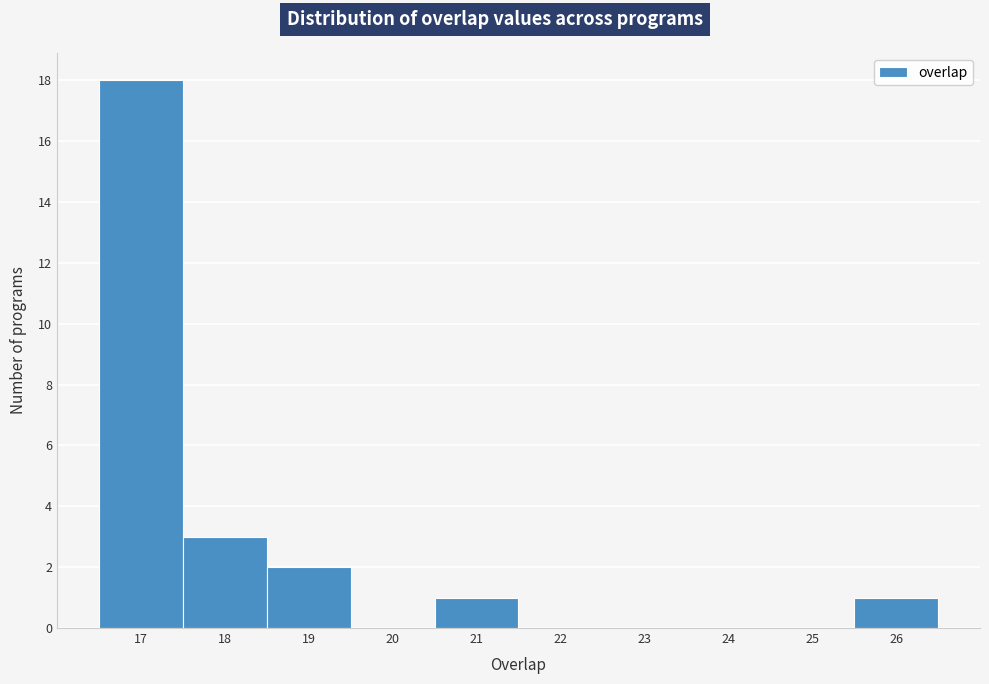

Reading left to right, list every bar in this chart as the range it spans on the x-axis followed by its height. The values are not printed on the chart, so give them approximately, as read against the axis.

16.5 to 17.5: 18
17.5 to 18.5: 3
18.5 to 19.5: 2
19.5 to 20.5: 0
20.5 to 21.5: 1
21.5 to 22.5: 0
22.5 to 23.5: 0
23.5 to 24.5: 0
24.5 to 25.5: 0
25.5 to 26.5: 1